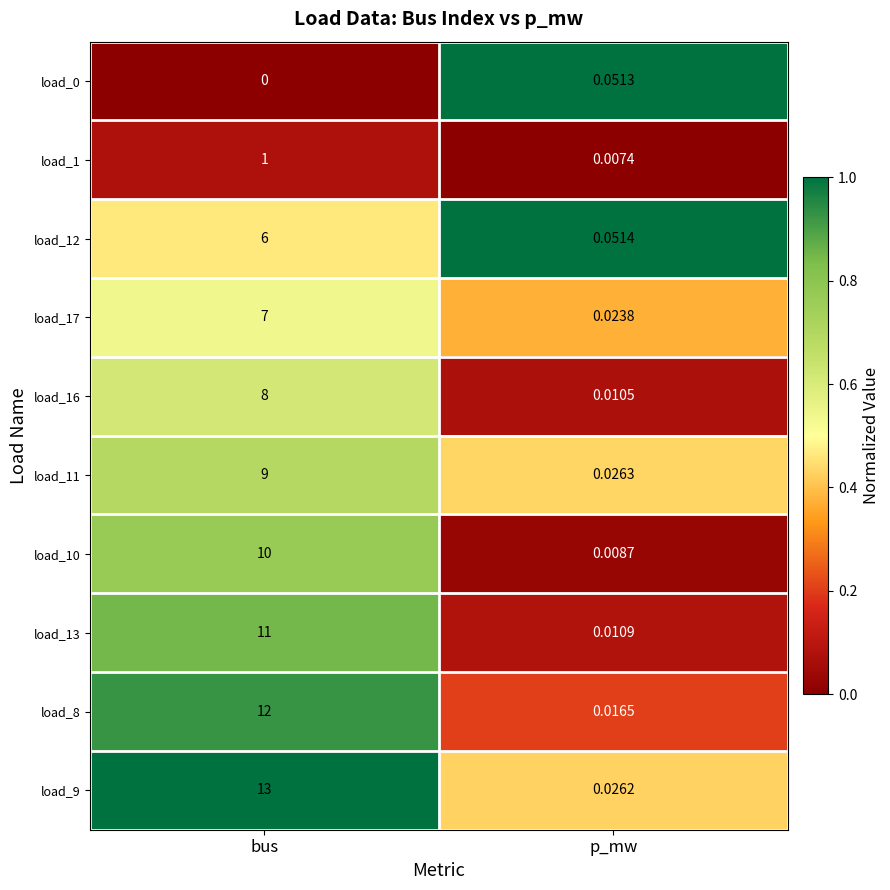

Is the value of load_12 at p_mw greater than the value of load_1 at bus?

No